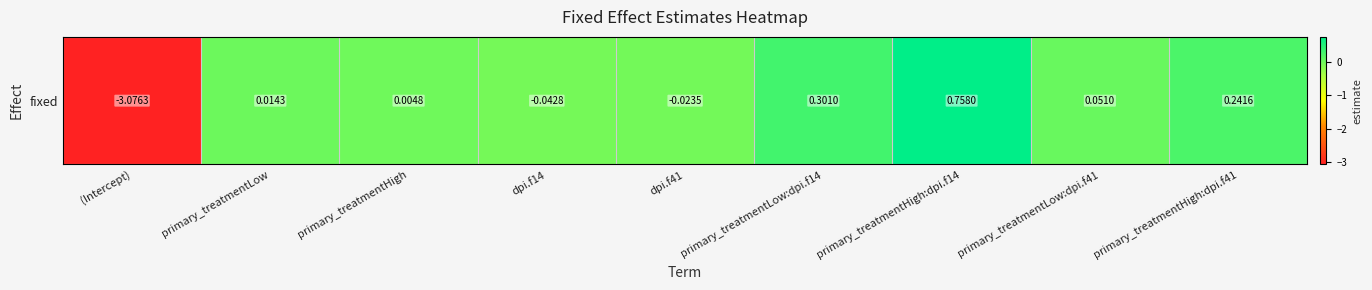

Reading right to left, transcribe all the data shown in this chart.

primary_treatmentHigh:dpi.f41=0.2	primary_treatmentLow:dpi.f41=0.1	primary_treatmentHigh:dpi.f14=0.8	primary_treatmentLow:dpi.f14=0.3	dpi.f41=-0.0	dpi.f14=-0.0	primary_treatmentHigh=0.0	primary_treatmentLow=0.0	(Intercept)=-3.1